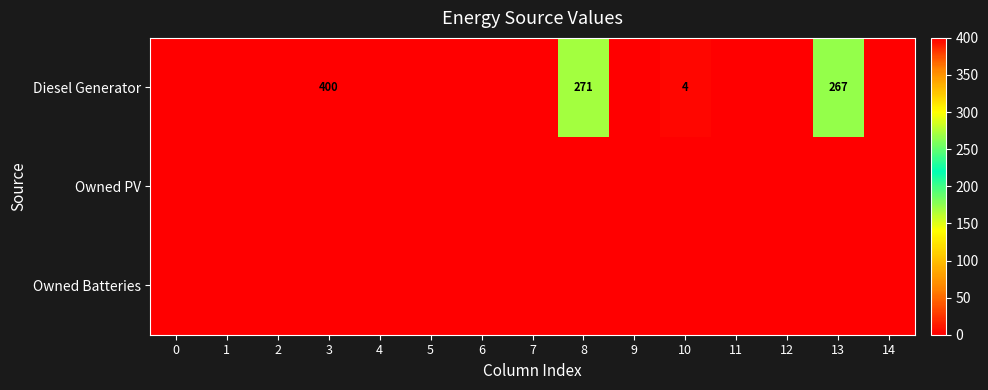

Where is Diesel Generator nearest to the value 200?

13